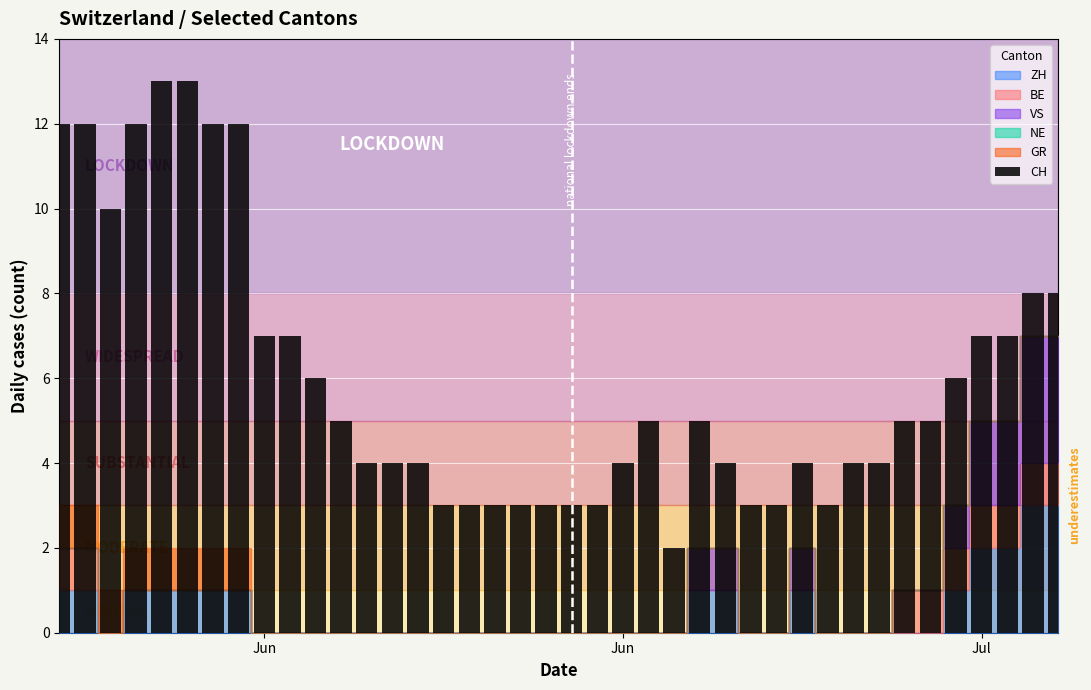

What is the maximum value shown in the chart?

13